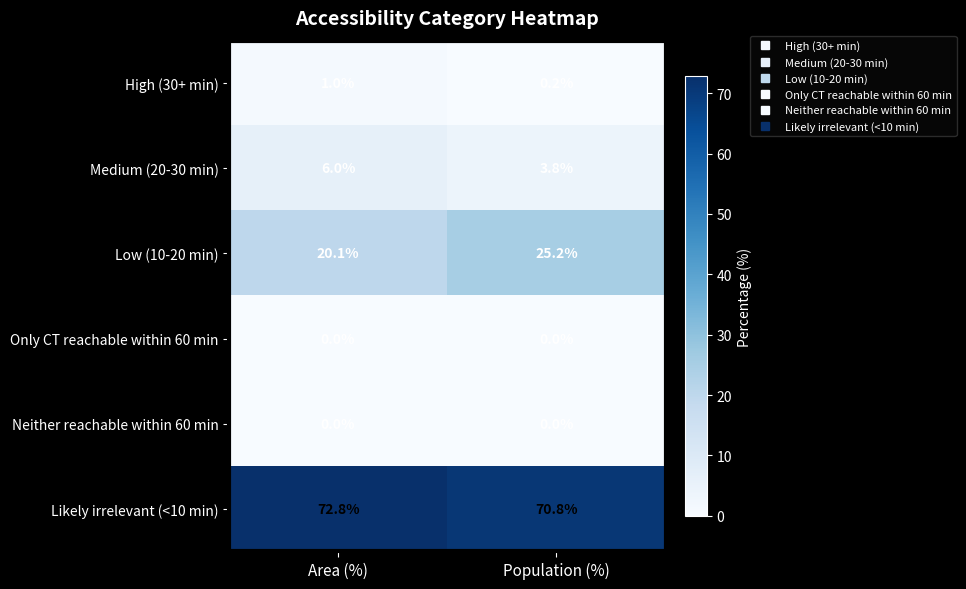

Where is Likely irrelevant (<10 min) nearest to the value 71?

Population (%)